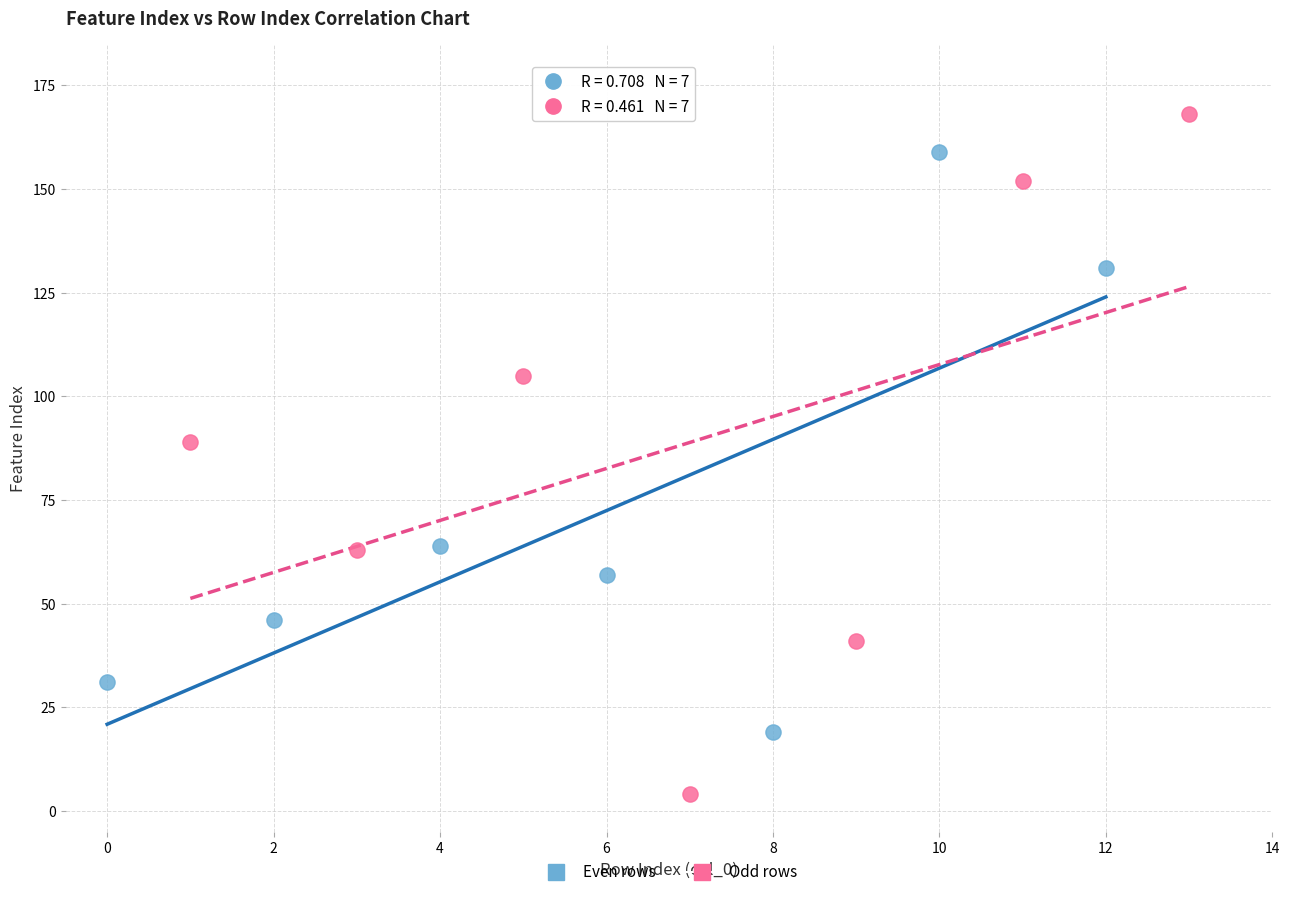

Which series has the widest spread of Y values?

Odd rows